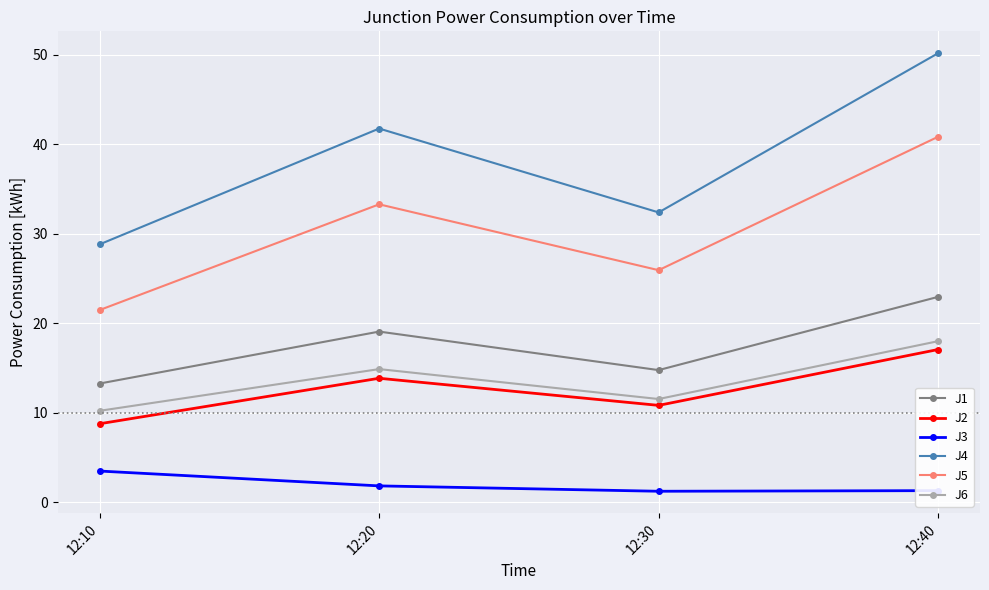

Which series changed the most between 12:30 and 12:40?

J4